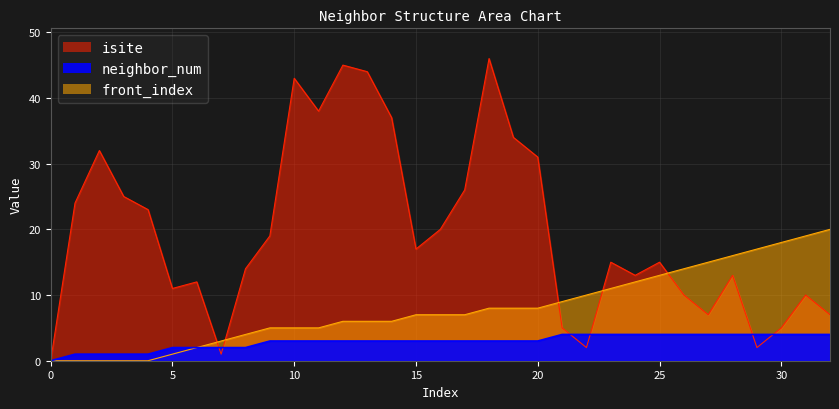

List the labels in order of neighbor_num value, smallest first.

0, 1, 2, 3, 4, 5, 6, 7, 8, 9, 10, 11, 12, 13, 14, 15, 16, 17, 18, 19, 20, 21, 22, 23, 24, 25, 26, 27, 28, 29, 30, 31, 32